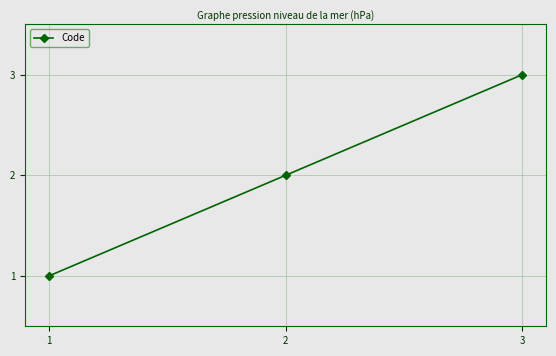

At which category does the chart reach its minimum across all series?

1